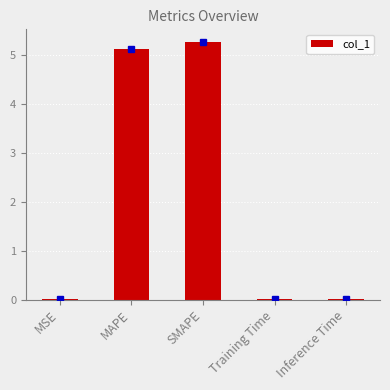

How many distinct data groups are displayed?

1